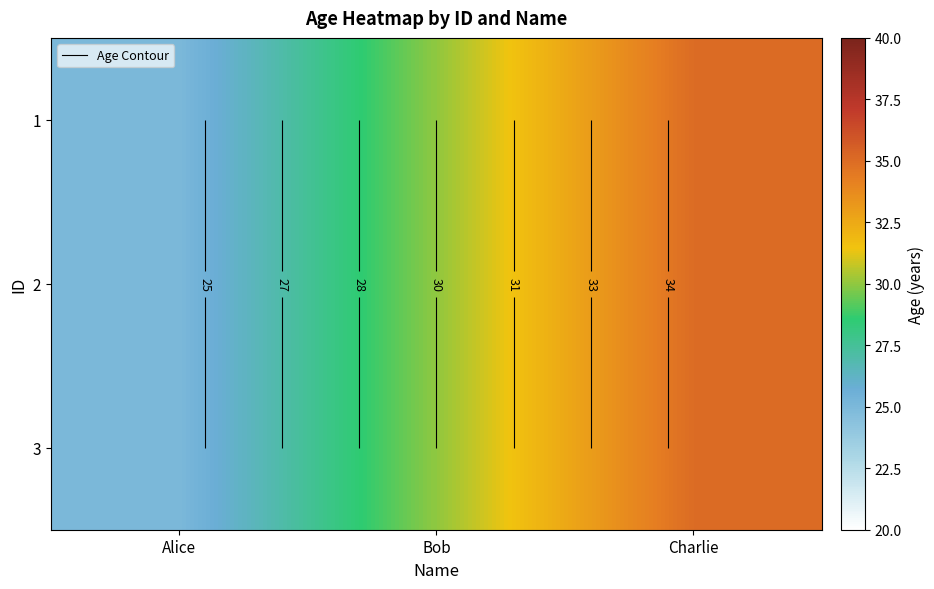

True or false: 2 has a value of 7 at Alice.

False